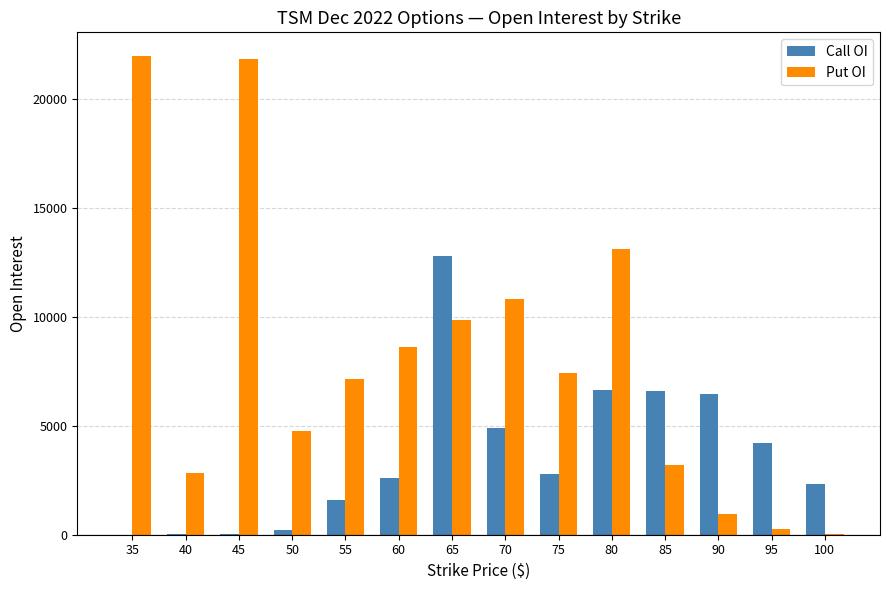

What are all the series names shown in the legend?

Call OI, Put OI